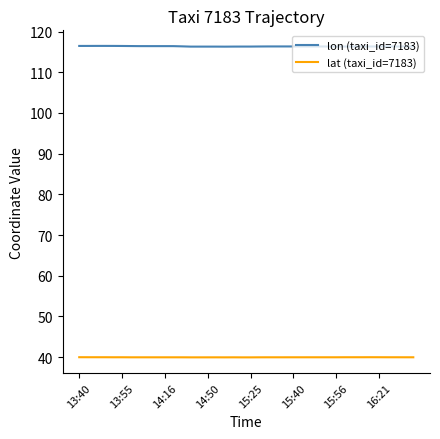

Which series has the largest total across all categories?

lon (taxi_id=7183)